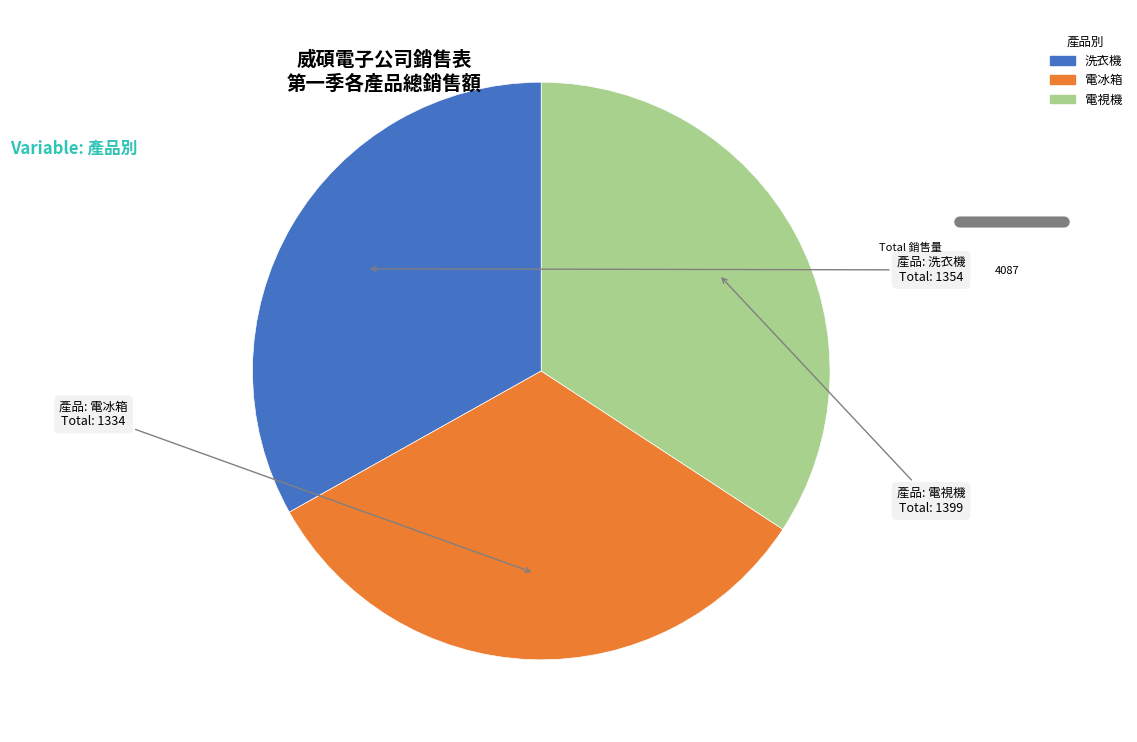

Is there a majority slice in this chart?

No